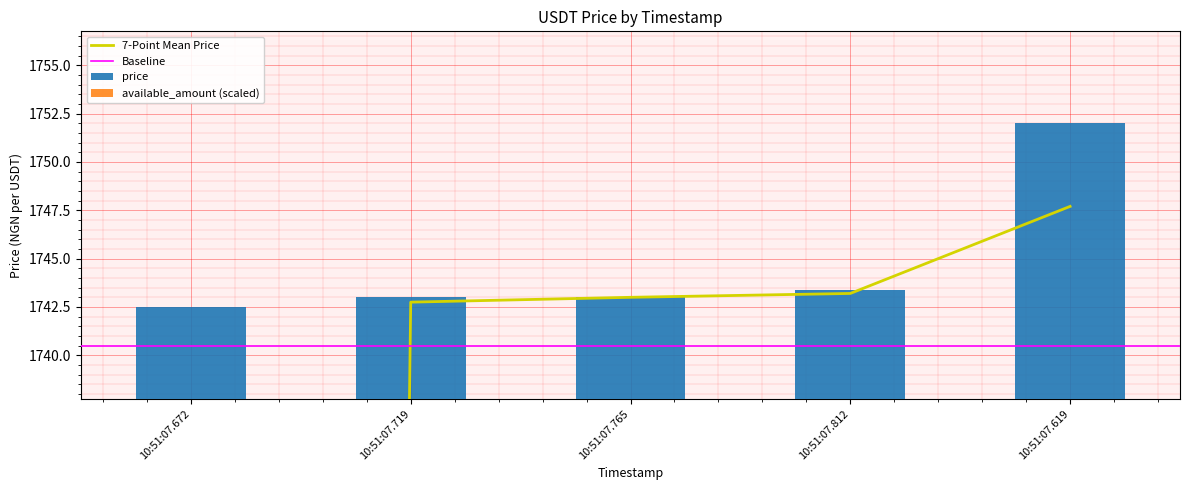

What is the label of the 2nd bar from the left?

10:51:07.719